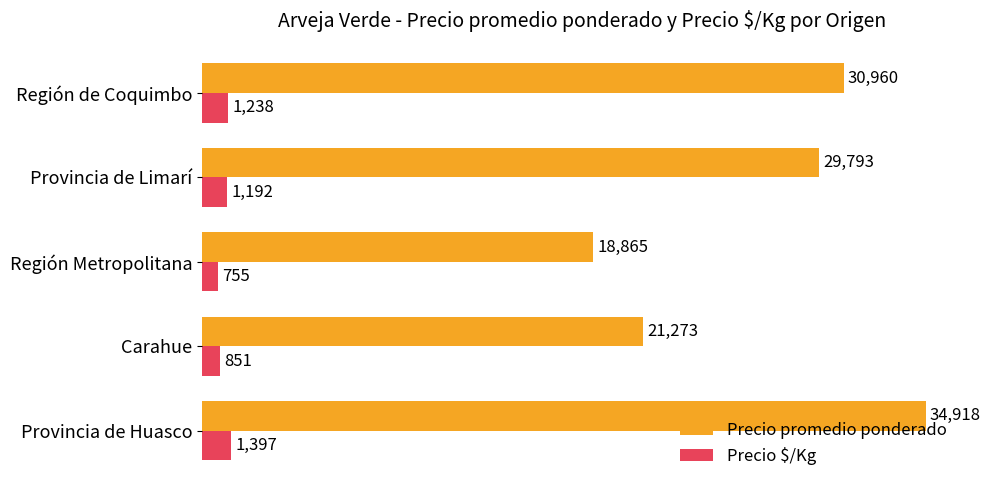

Where is Precio promedio ponderado nearest to the value 26891?

Provincia de Limarí